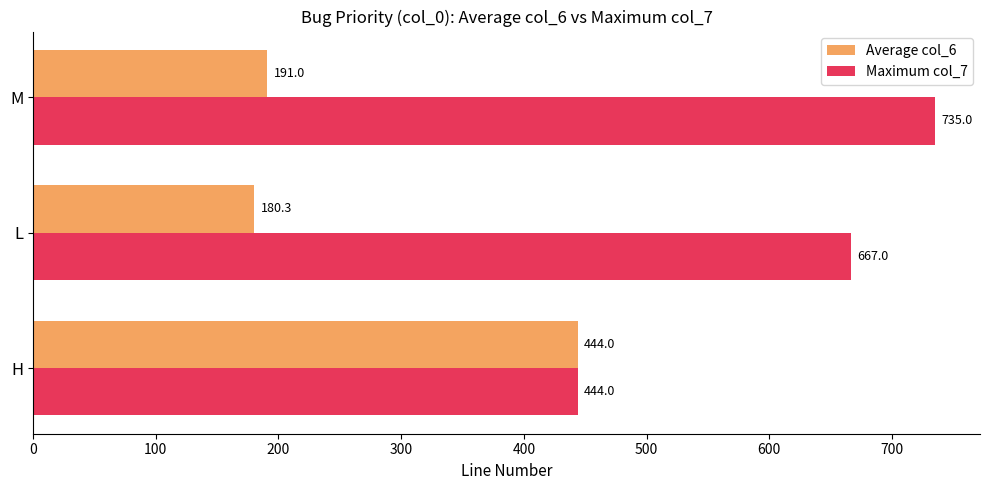

Rank the series by their average value, from lowest to highest.

Average col_6, Maximum col_7